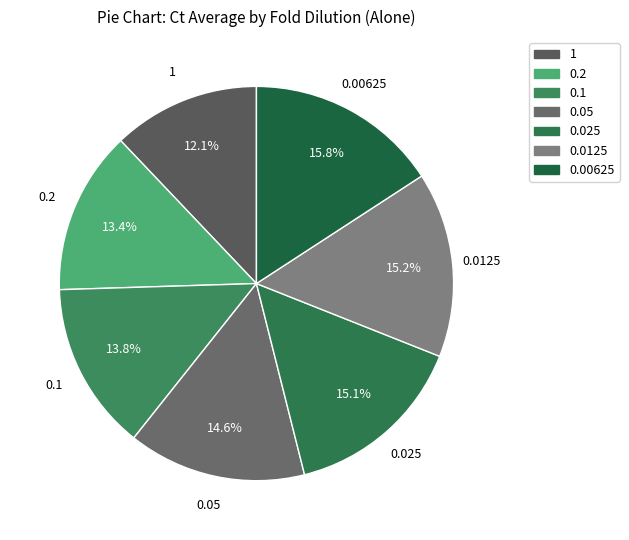

How many segments does this pie chart have?

7